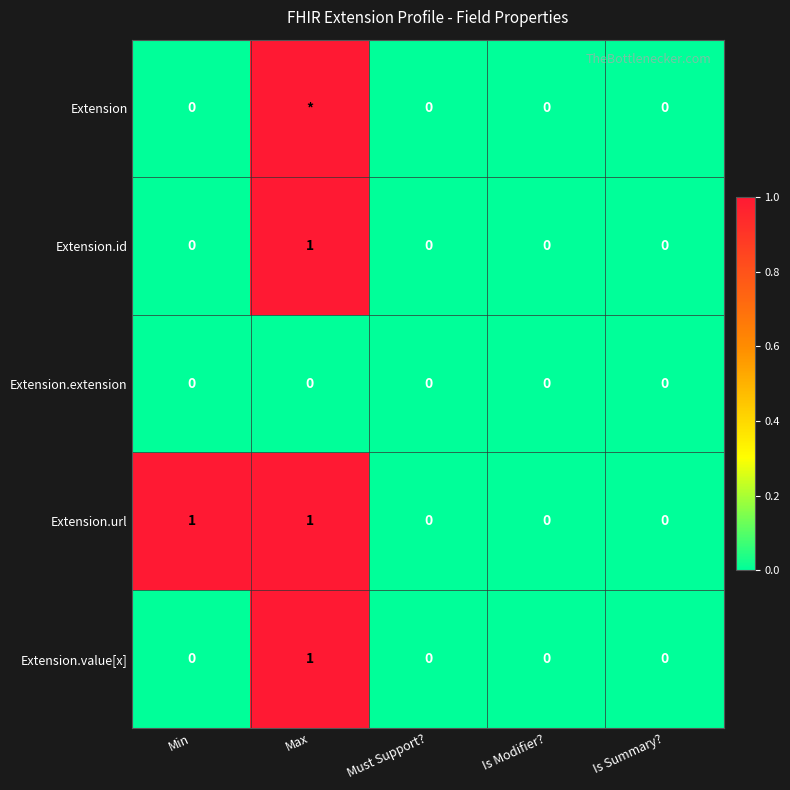

Which has a higher value, Is Modifier? or Is Summary??

Is Modifier?